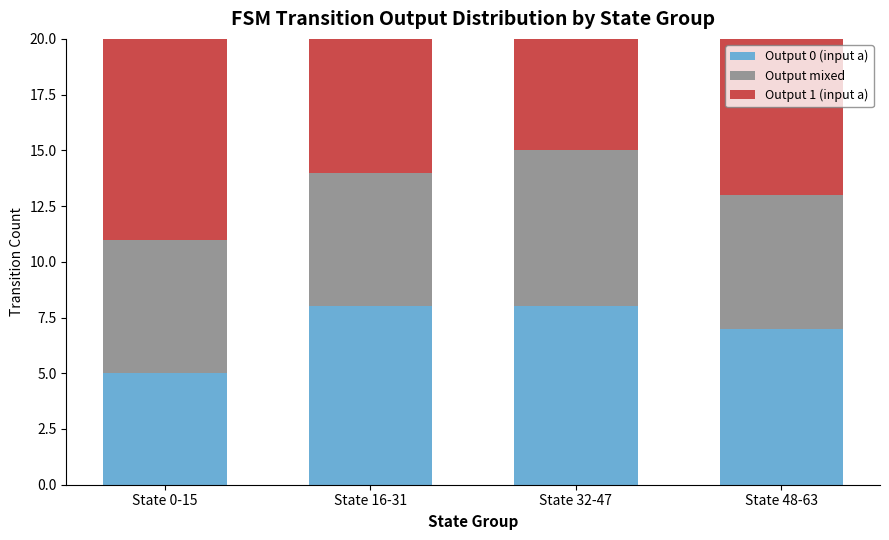

Which series has the largest total across all categories?

Output 1 (input a)